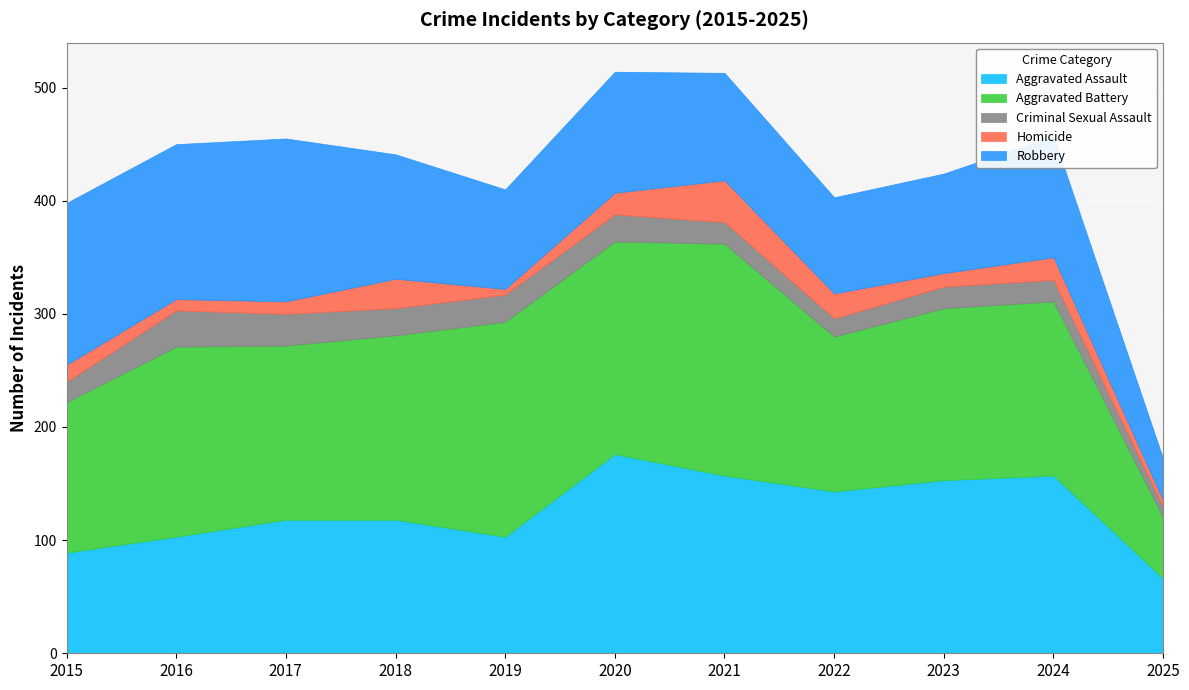

At which label does Homicide reach its peak?

2021